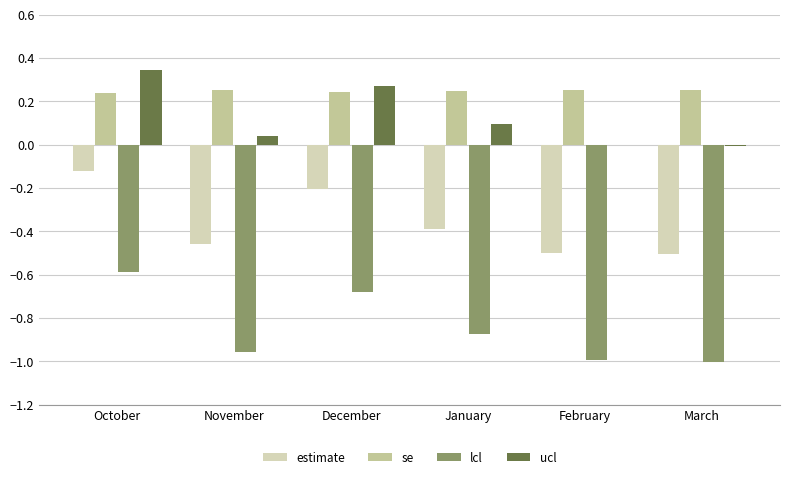

What is the sum of all ucl values?

0.7